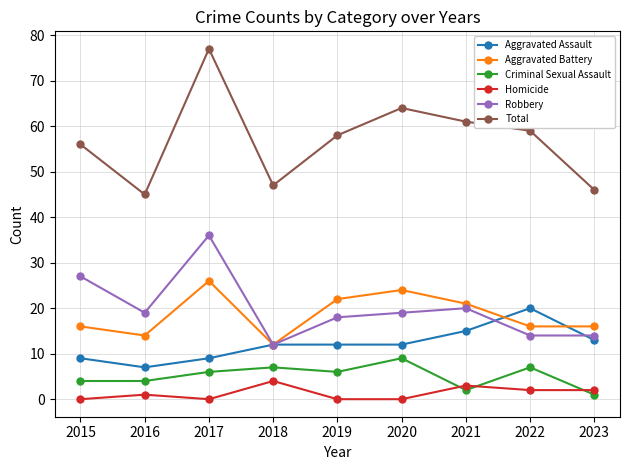

How many data points does each series have?

9